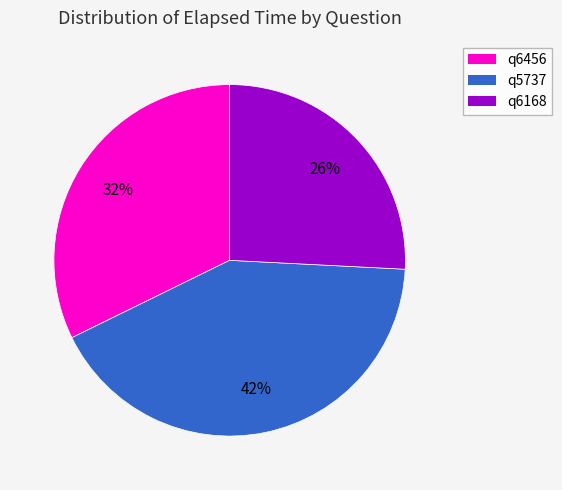

Which category has the smallest portion of the pie?

q6168